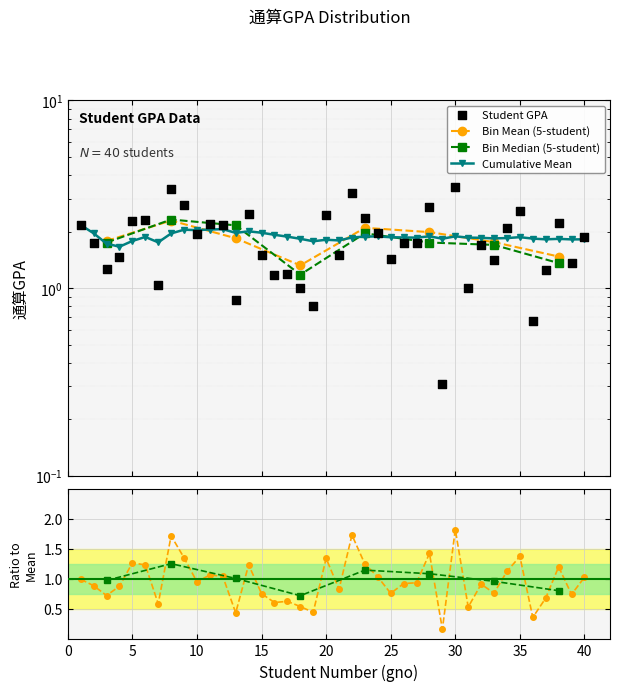

What is the change in value from 11 to 35?

+0.4